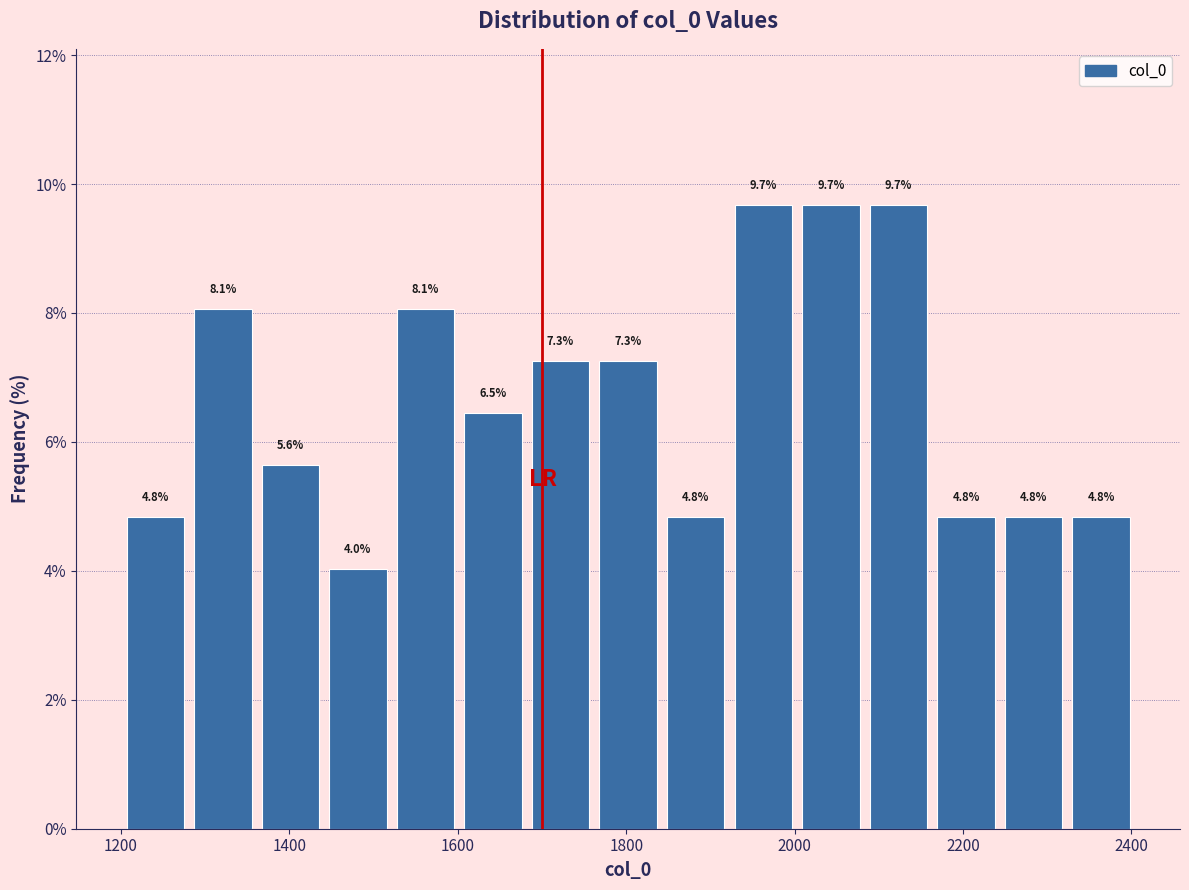

Reading left to right, transcribe this chart: for each bar, give the range it covers on the x-axis and its height. The bar edges are not printed on the chart, so give them approximately, as read against the axis.

1200 to 1280: 4.8
1280 to 1360: 8.1
1360 to 1440: 5.6
1440 to 1520: 4.0
1520 to 1600: 8.1
1600 to 1680: 6.5
1680 to 1760: 7.3
1760 to 1840: 7.3
1840 to 1920: 4.8
1920 to 2000: 9.7
2000 to 2080: 9.7
2080 to 2160: 9.7
2160 to 2240: 4.8
2240 to 2320: 4.8
2320 to 2400: 4.8